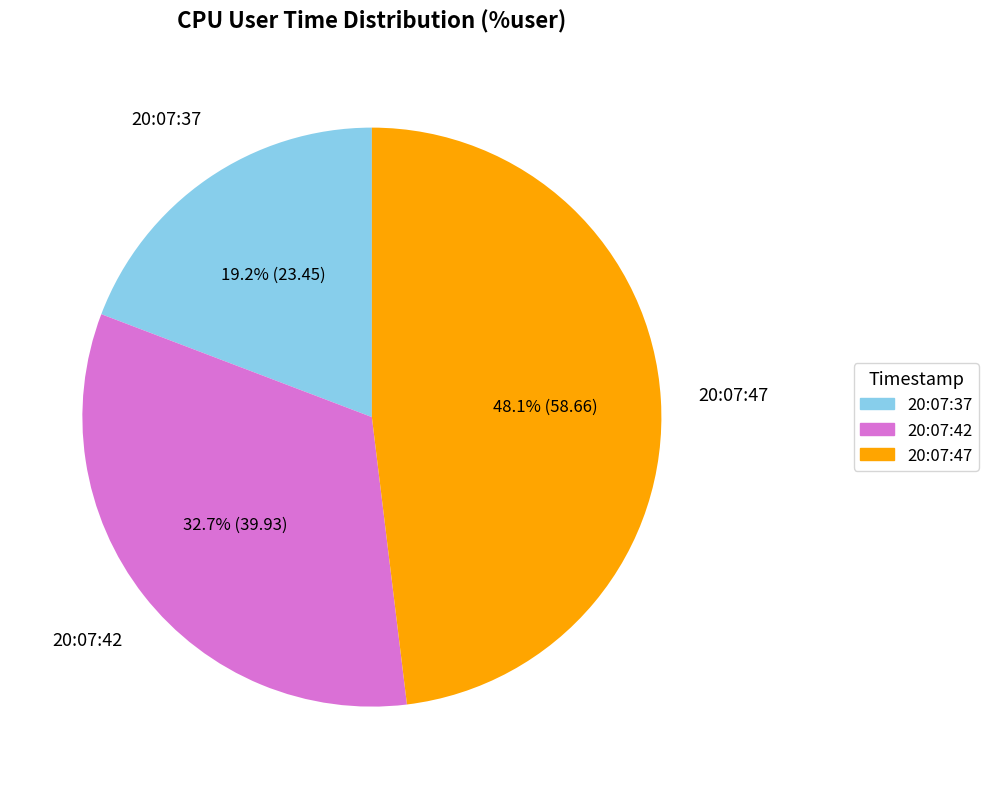

Does 20:07:42 account for over 50% of the chart?

No